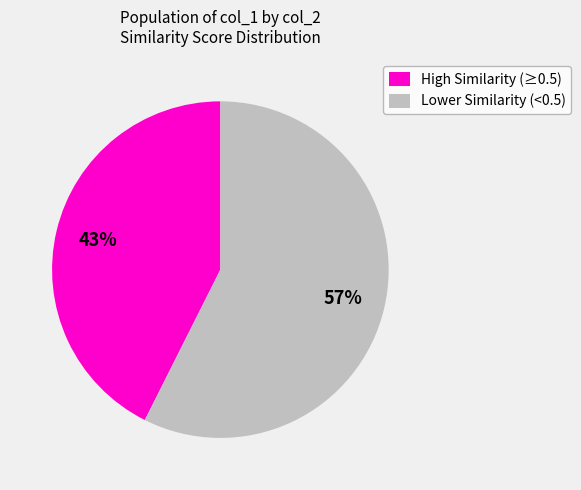

Count the number of slices in the pie.

2